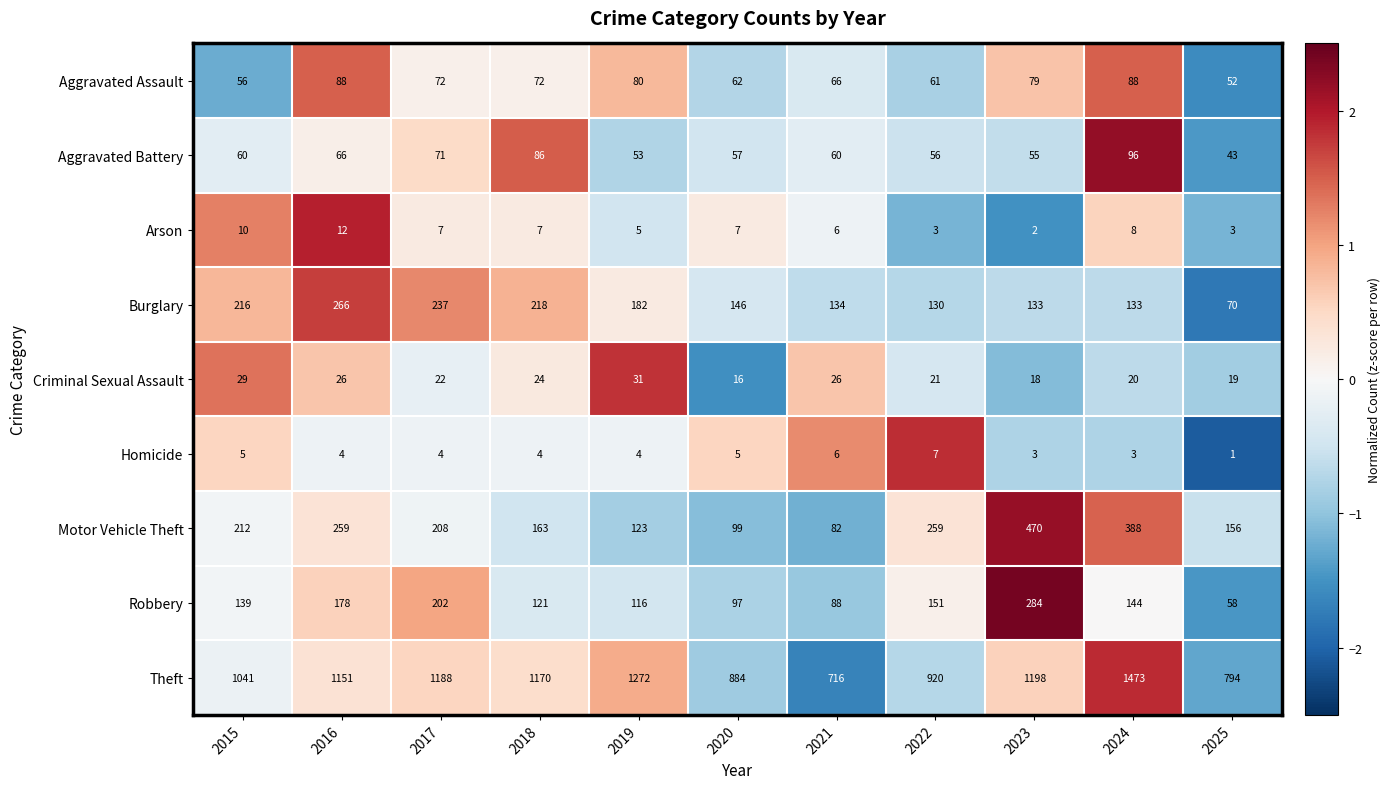

Which series has the largest total across all categories?

Theft